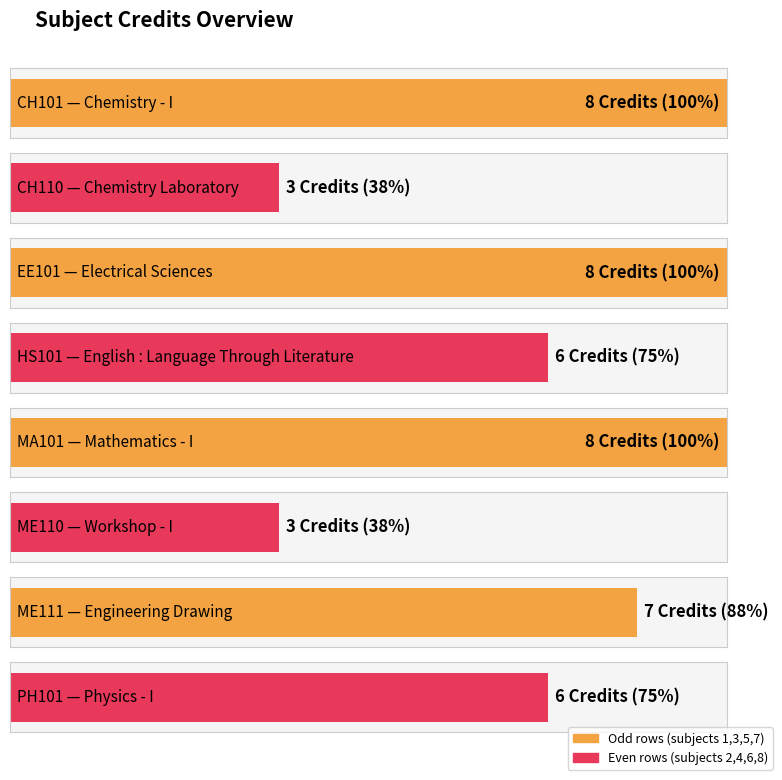

Which category has the lowest value across all series?

CH110